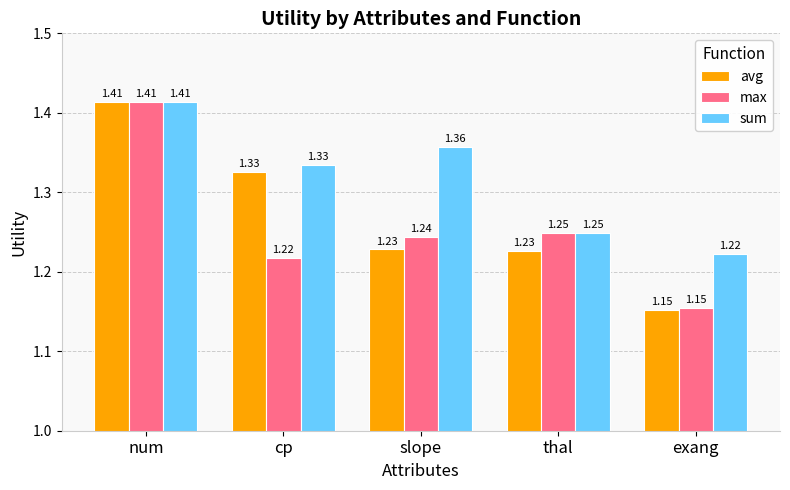

Does the chart contain any negative values?

No